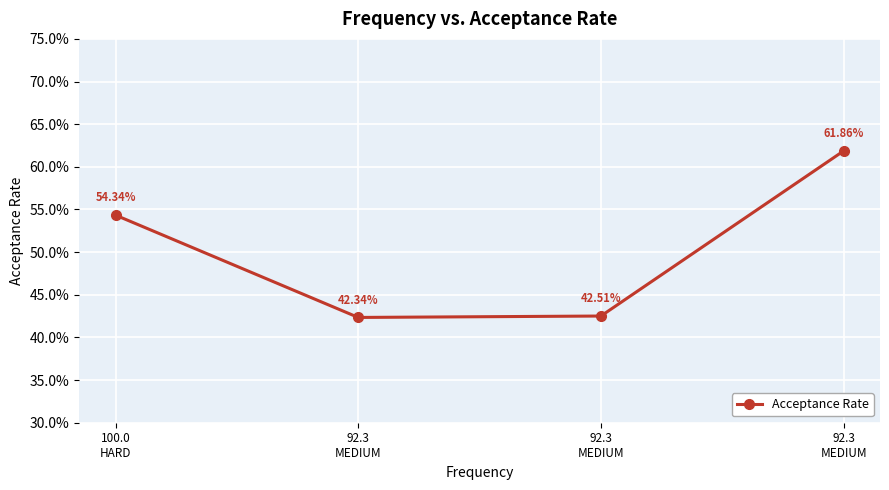

What is the value of the 2nd point from the left?

0.4